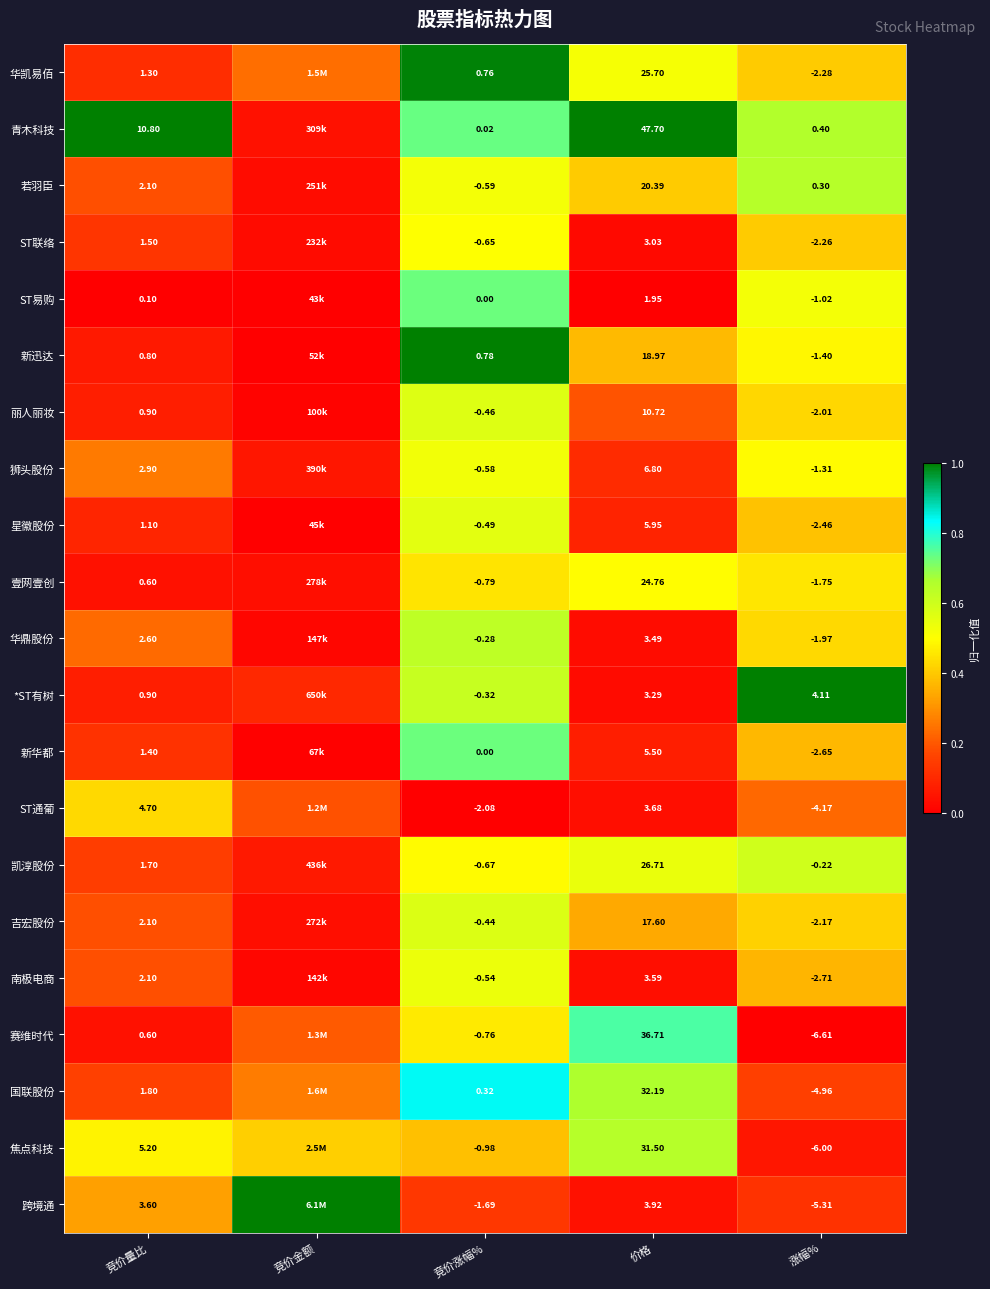

Which category has the highest value across all series?

竞价量比